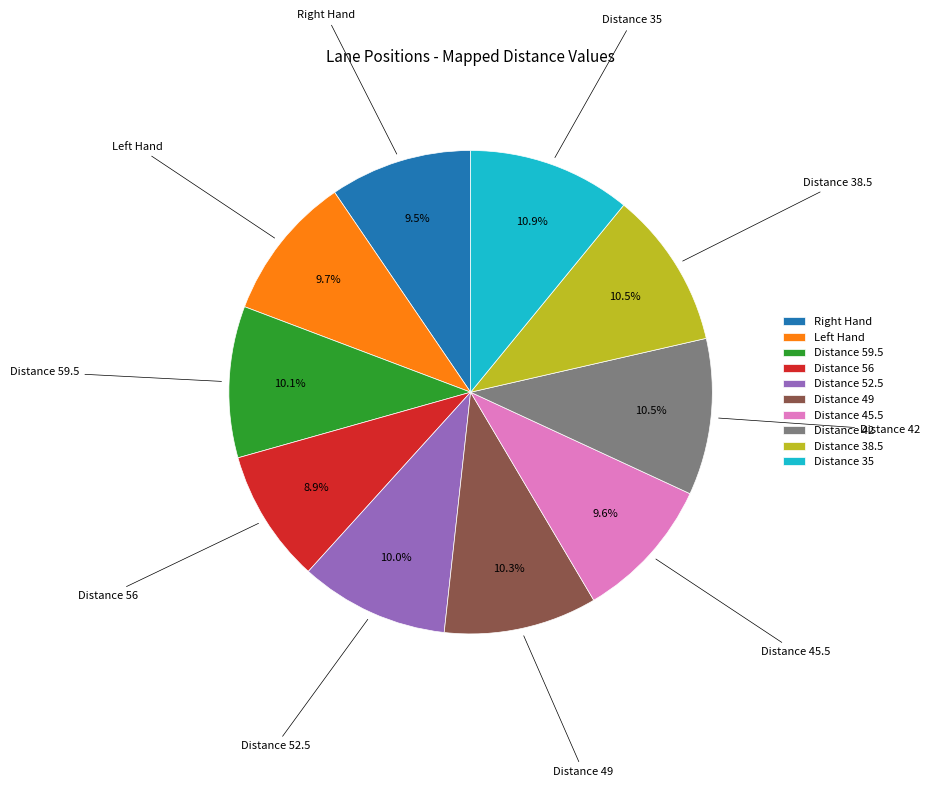

What portion of the pie excludes Distance 49?

89.7%